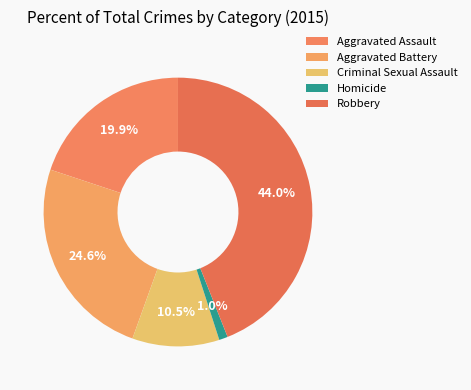

What percentage is the Criminal Sexual Assault slice, to the nearest percent?

10%